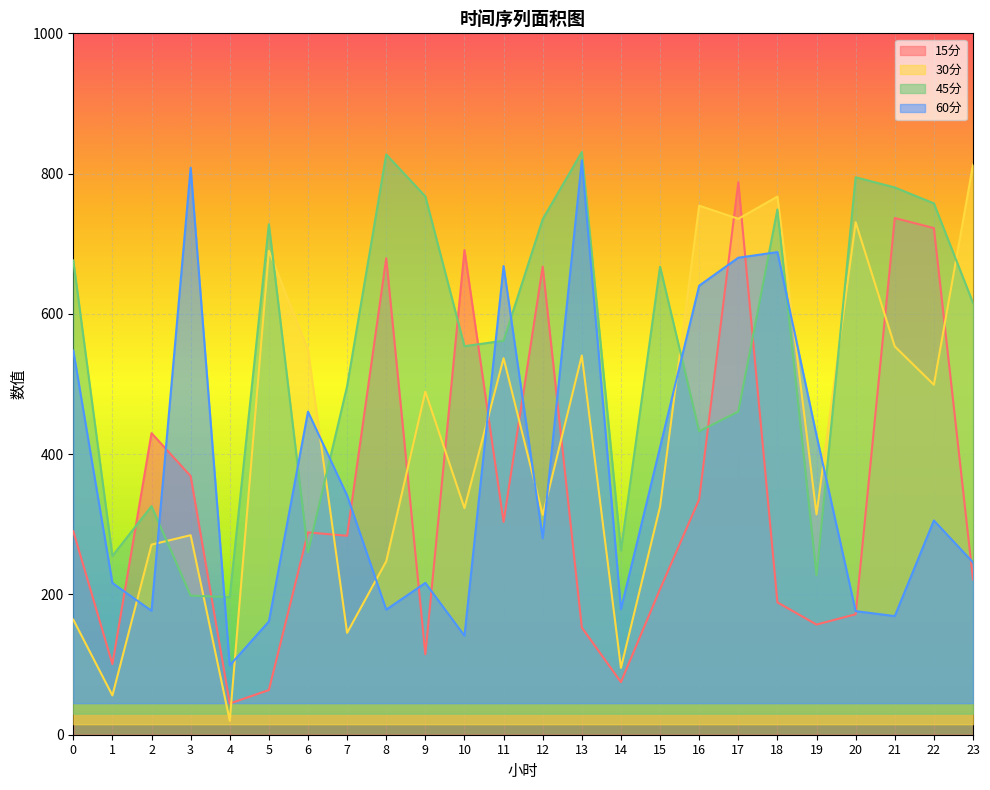

How many values in the 15分 series are below 288?

12